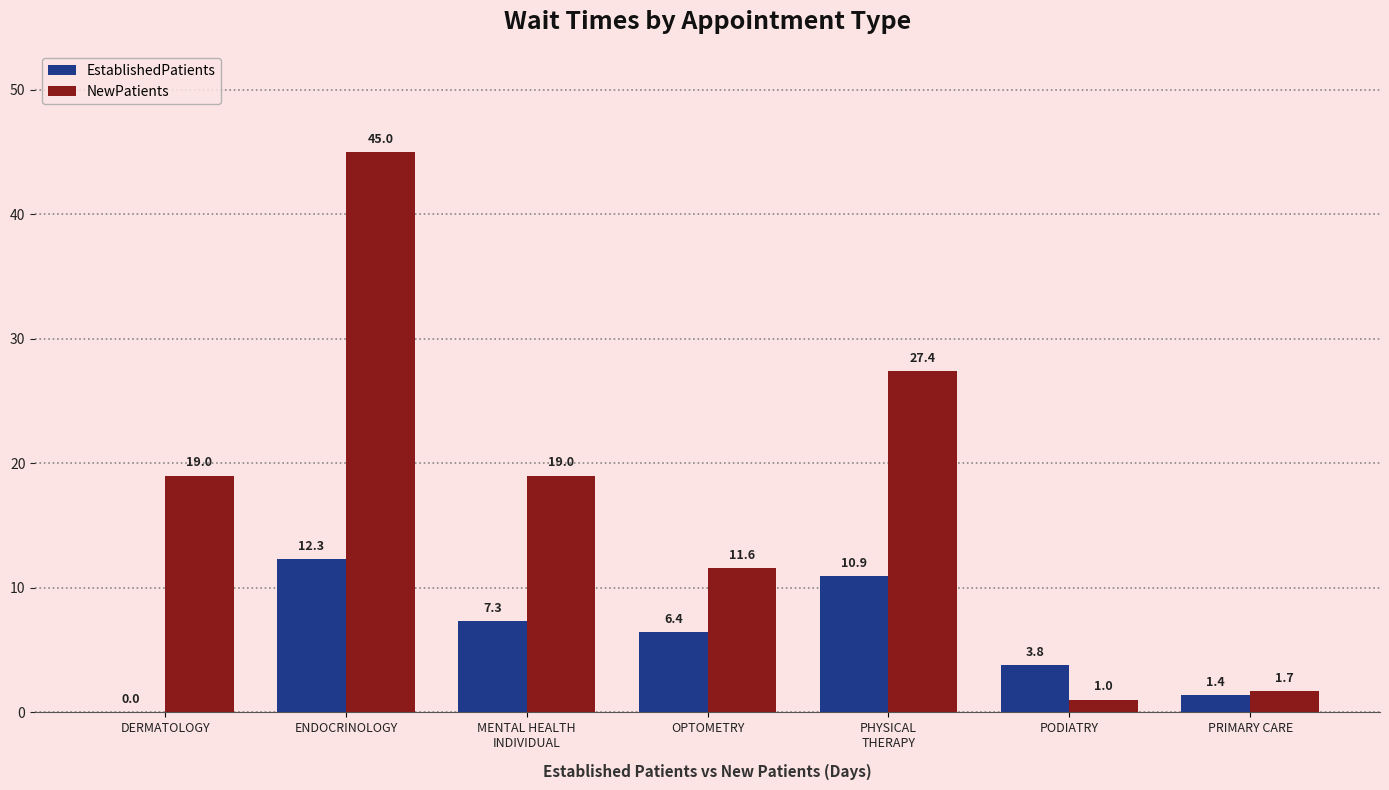

Which category has the highest value across all series?

ENDOCRINOLOGY